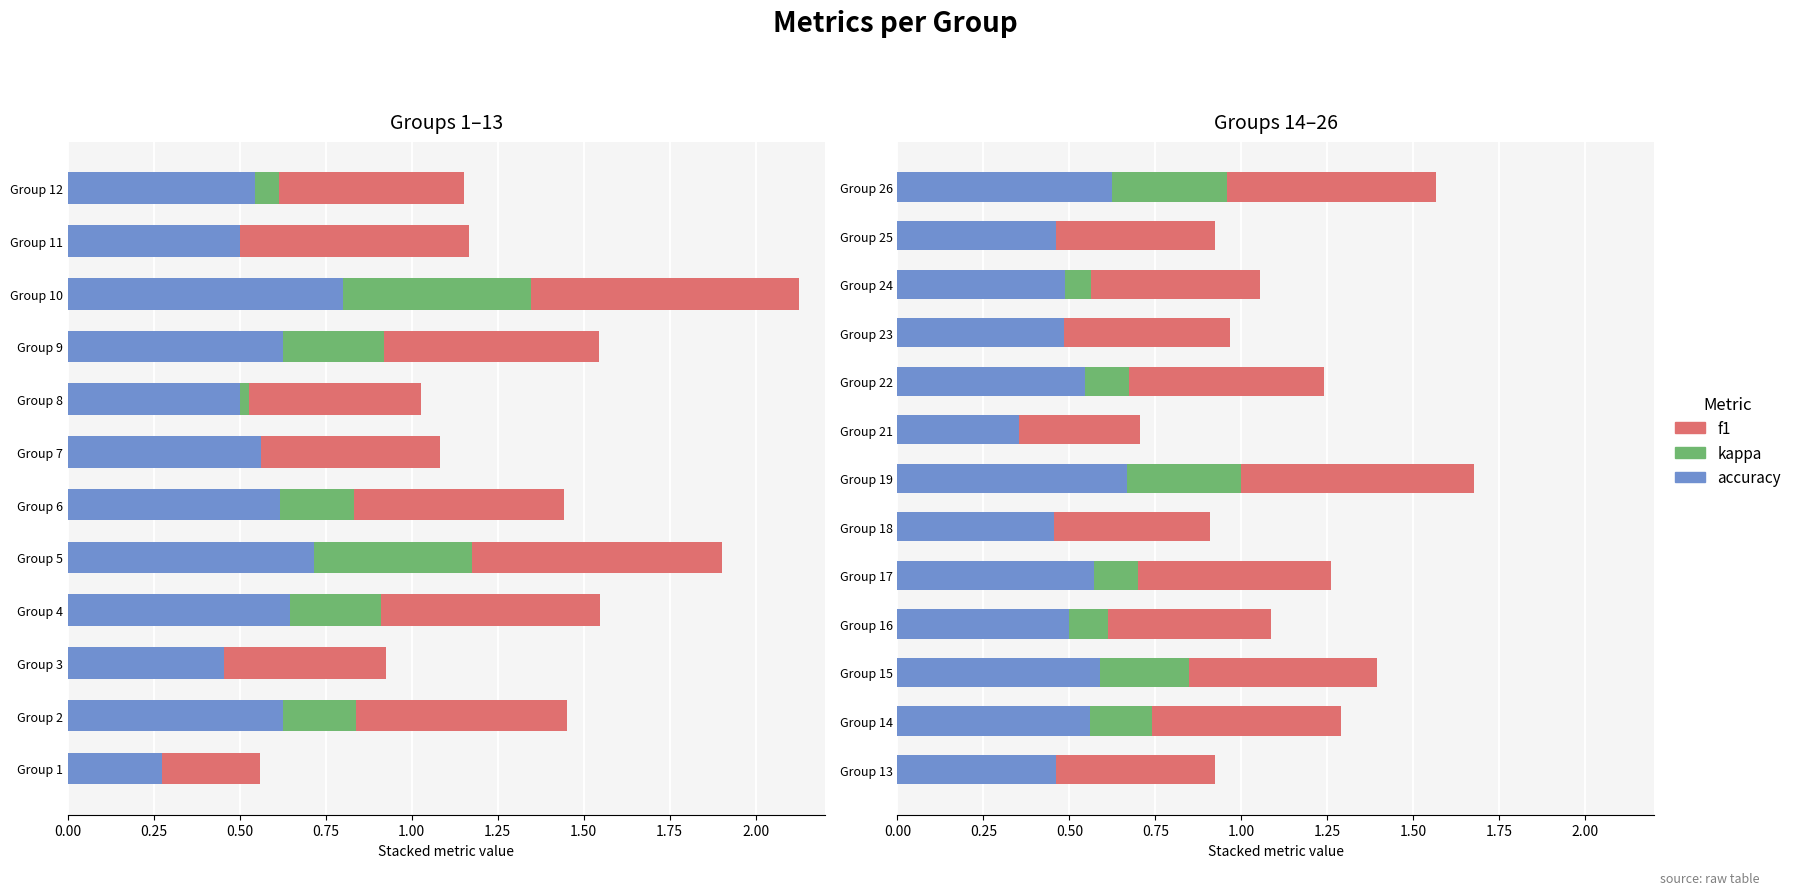

Which series has the largest total across all categories?

accuracy